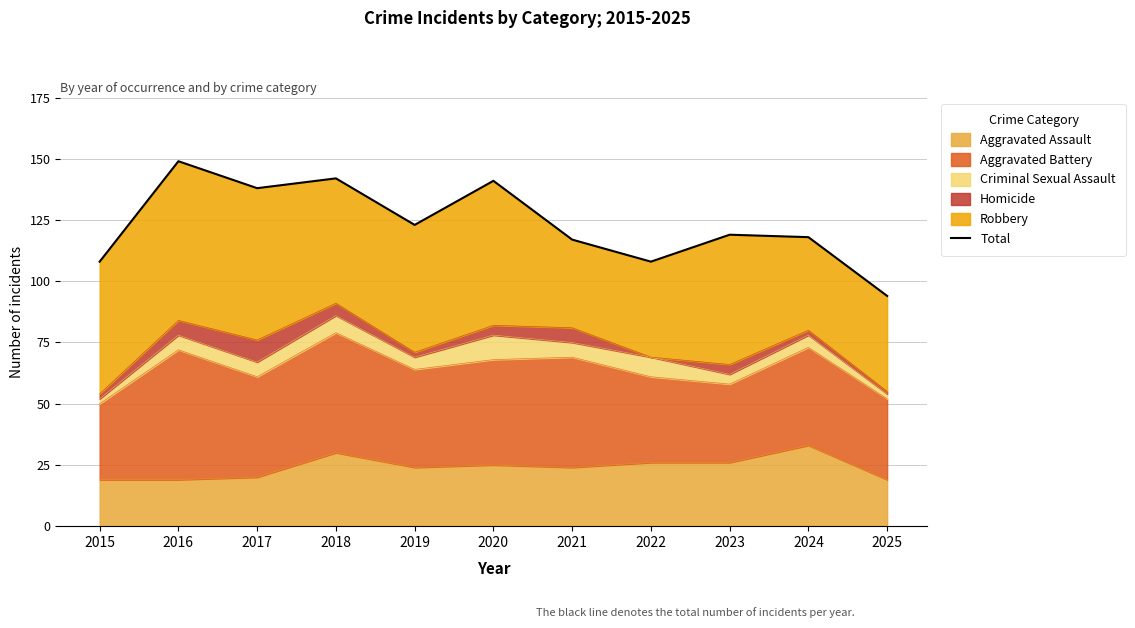

List the labels in order of value, largest first.

2016, 2018, 2020, 2017, 2019, 2023, 2024, 2021, 2015, 2022, 2025